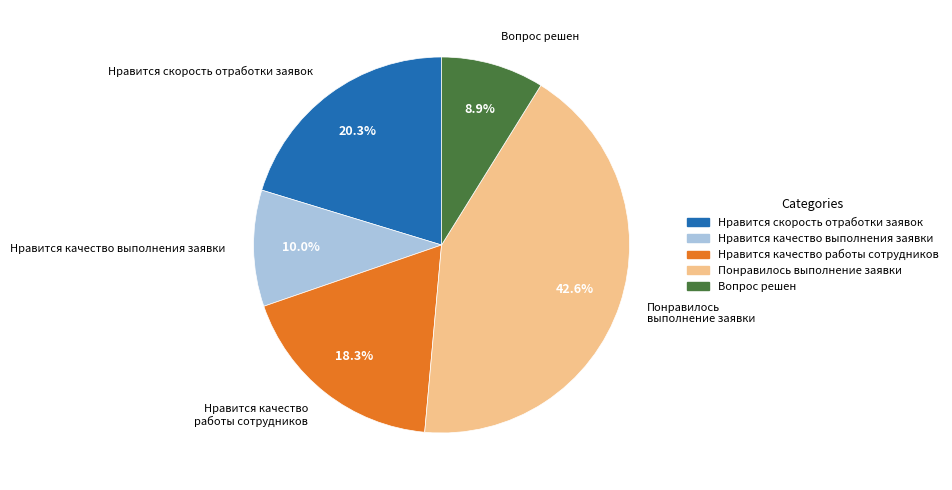

Which has a higher value, Нравится качество выполнения заявки or Нравится скорость отработки заявок?

Нравится скорость отработки заявок